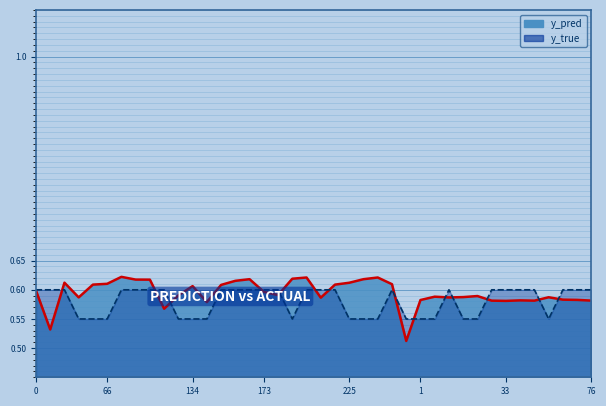

Where do y_pred and y_true first cross each other?

29 and 31